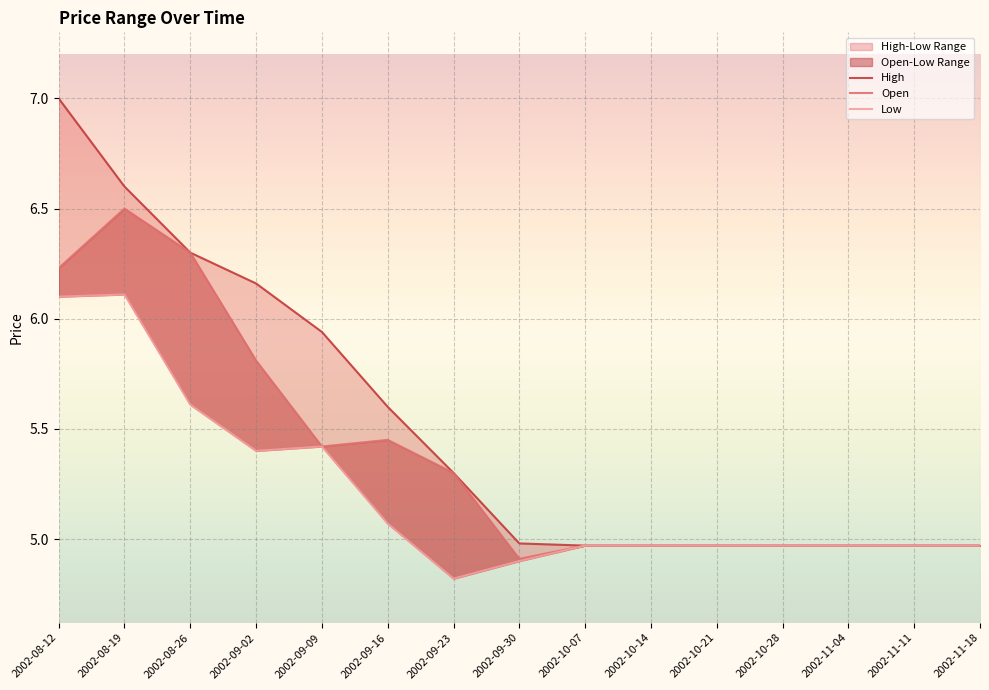

Reading left to right, what are all the values shown in this chart?

High: 2002-08-12=7.0	2002-08-19=6.6	2002-08-26=6.3	2002-09-02=6.2	2002-09-09=5.9	2002-09-16=5.6	2002-09-23=5.3	2002-09-30=5.0	2002-10-07=5.0	2002-10-14=5.0	2002-10-21=5.0	2002-10-28=5.0	2002-11-04=5.0	2002-11-11=5.0	2002-11-18=5.0
Open: 2002-08-12=6.2	2002-08-19=6.5	2002-08-26=6.3	2002-09-02=5.8	2002-09-09=5.4	2002-09-16=5.4	2002-09-23=5.3	2002-09-30=4.9	2002-10-07=5.0	2002-10-14=5.0	2002-10-21=5.0	2002-10-28=5.0	2002-11-04=5.0	2002-11-11=5.0	2002-11-18=5.0
Low: 2002-08-12=6.1	2002-08-19=6.1	2002-08-26=5.6	2002-09-02=5.4	2002-09-09=5.4	2002-09-16=5.1	2002-09-23=4.8	2002-09-30=4.9	2002-10-07=5.0	2002-10-14=5.0	2002-10-21=5.0	2002-10-28=5.0	2002-11-04=5.0	2002-11-11=5.0	2002-11-18=5.0